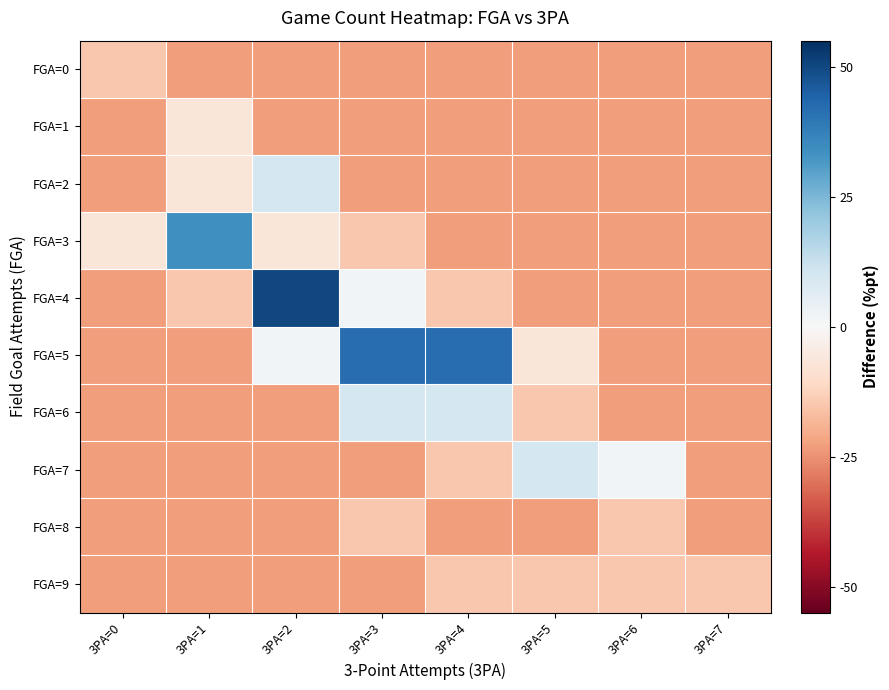

Count the number of categories in the chart.

8